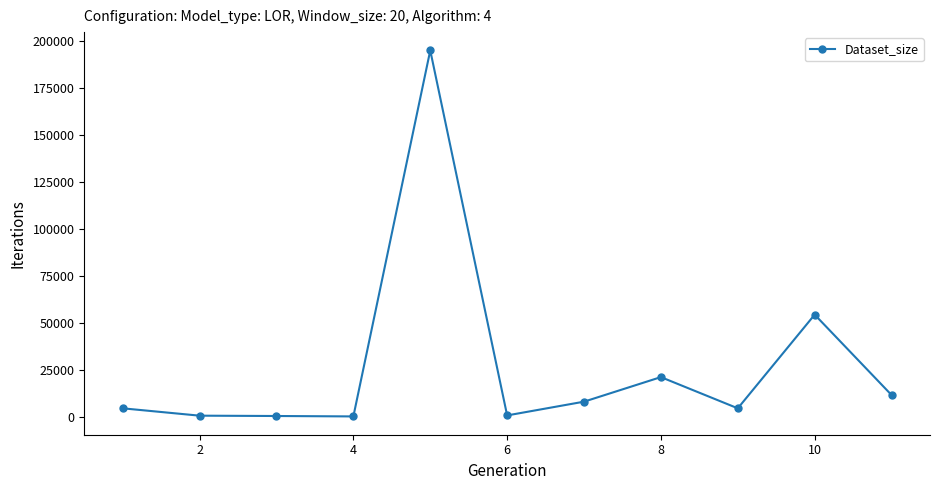

True or false: the data has more than 2 interior local peaks.

True